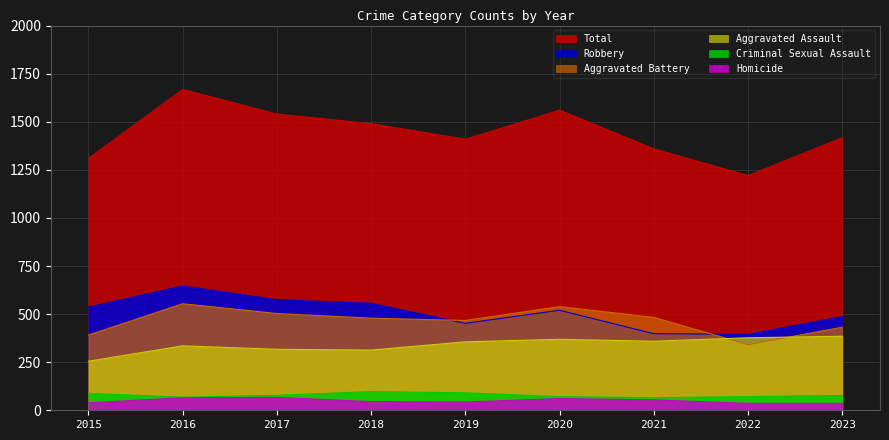

True or false: Total and Robbery cross at least once.

False